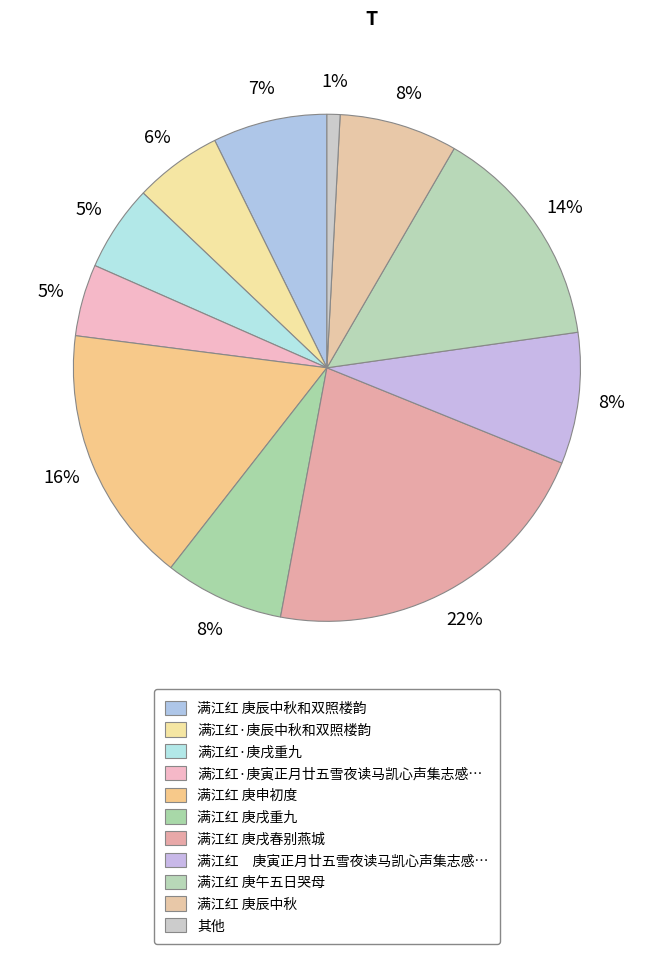

To the nearest percent, what is the average slice percentage?

9%